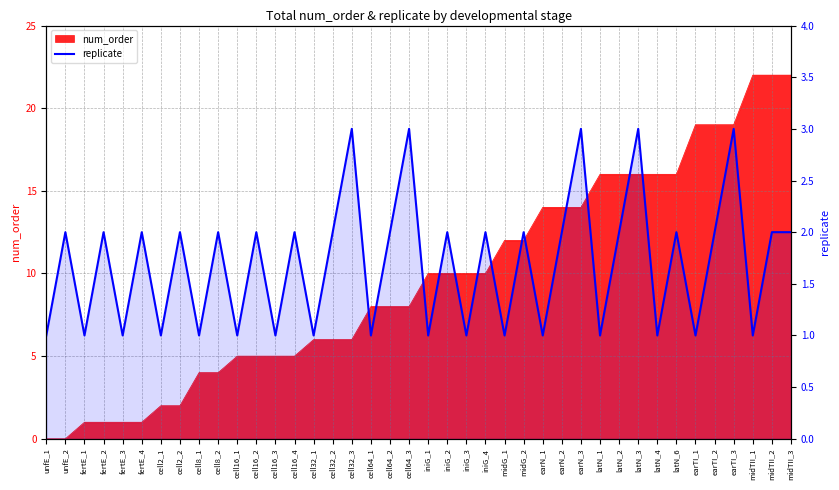

Reading right to left, extract all data points from this chart.

midTII_3=2	midTII_2=2	midTII_1=1	earTI_3=3	earTI_2=2	earTI_1=1	latN_6=2	latN_4=1	latN_3=3	latN_2=2	latN_1=1	earN_3=3	earN_2=2	earN_1=1	midG_2=2	midG_1=1	iniG_4=2	iniG_3=1	iniG_2=2	iniG_1=1	cell64_3=3	cell64_2=2	cell64_1=1	cell32_3=3	cell32_2=2	cell32_1=1	cell16_4=2	cell16_3=1	cell16_2=2	cell16_1=1	cell8_2=2	cell8_1=1	cell2_2=2	cell2_1=1	fertE_4=2	fertE_3=1	fertE_2=2	fertE_1=1	unfE_2=2	unfE_1=1